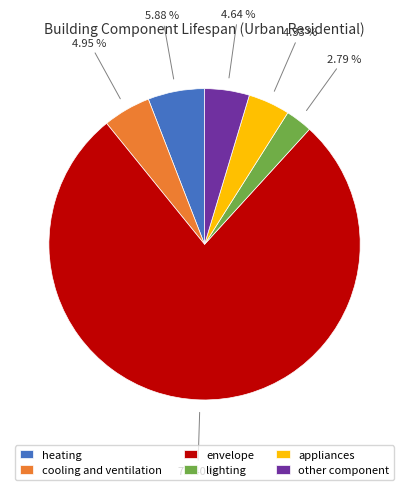

Is the sum of heating and cooling and ventilation greater than half?

No